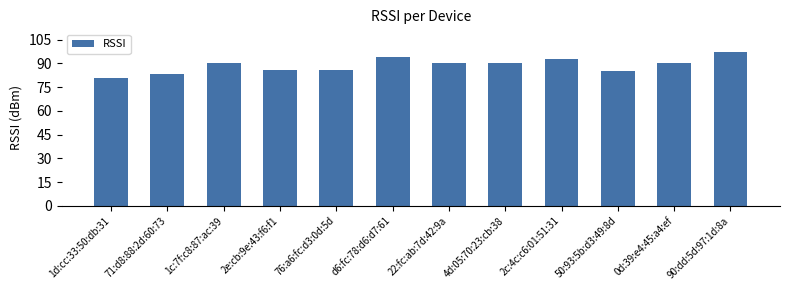

What is the difference between the second highest and minimum values?

13